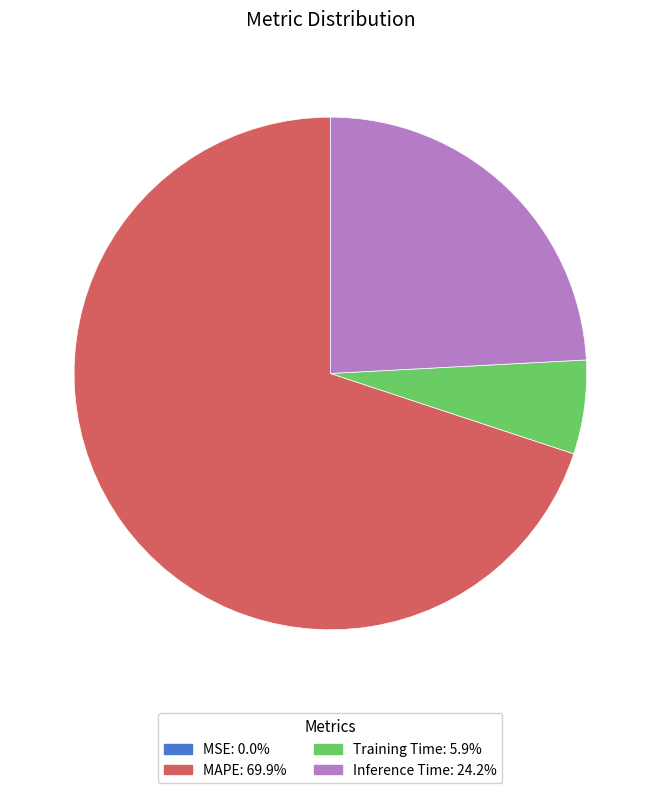

Which category accounts for the majority?

MAPE